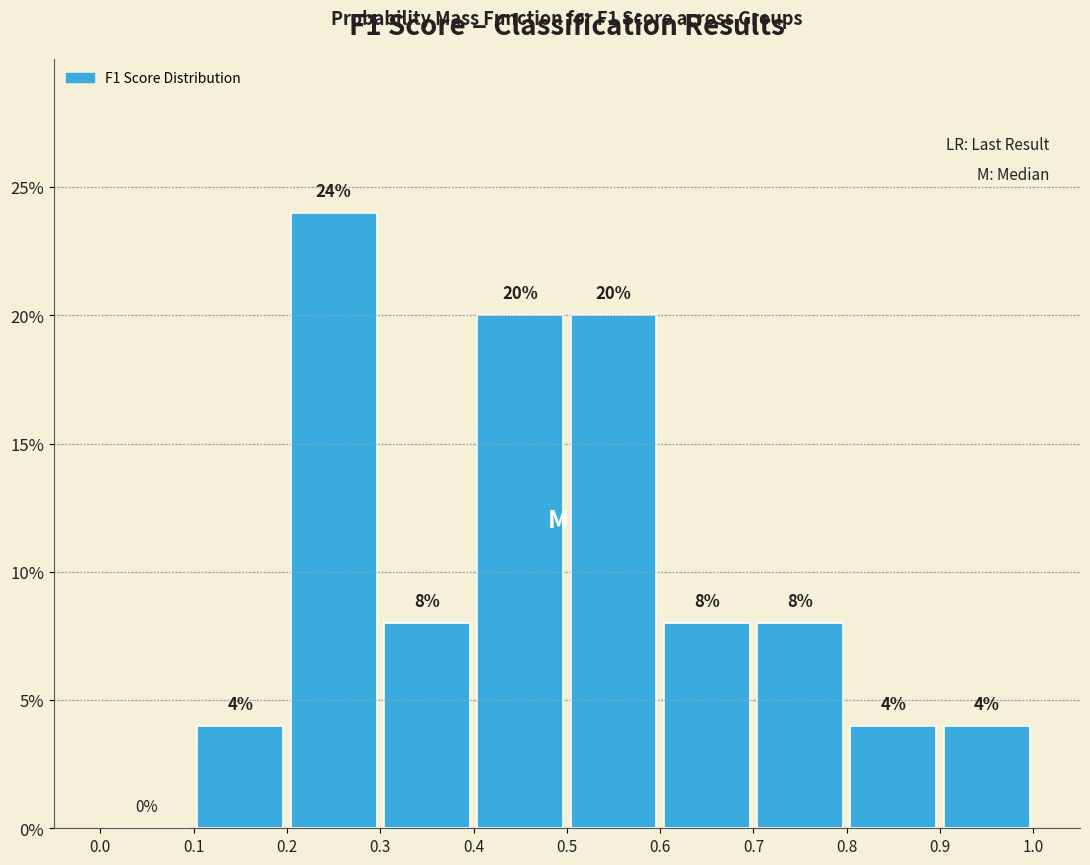

Reading left to right, transcribe this chart: for each bar, give the range it covers on the x-axis and its height.

0.0 to 0.1: 0
0.1 to 0.2: 4
0.2 to 0.3: 24
0.3 to 0.4: 8
0.4 to 0.5: 20
0.5 to 0.6: 20
0.6 to 0.7: 8
0.7 to 0.8: 8
0.8 to 0.9: 4
0.9 to 1.0: 4